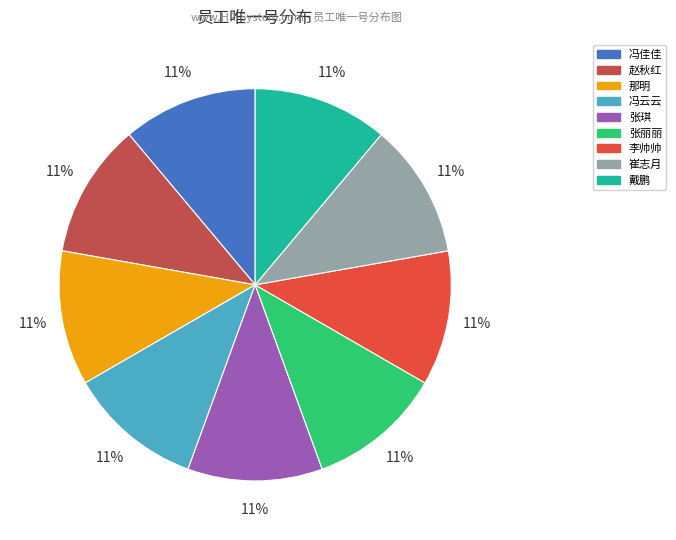

How many slices are in this pie chart?

9